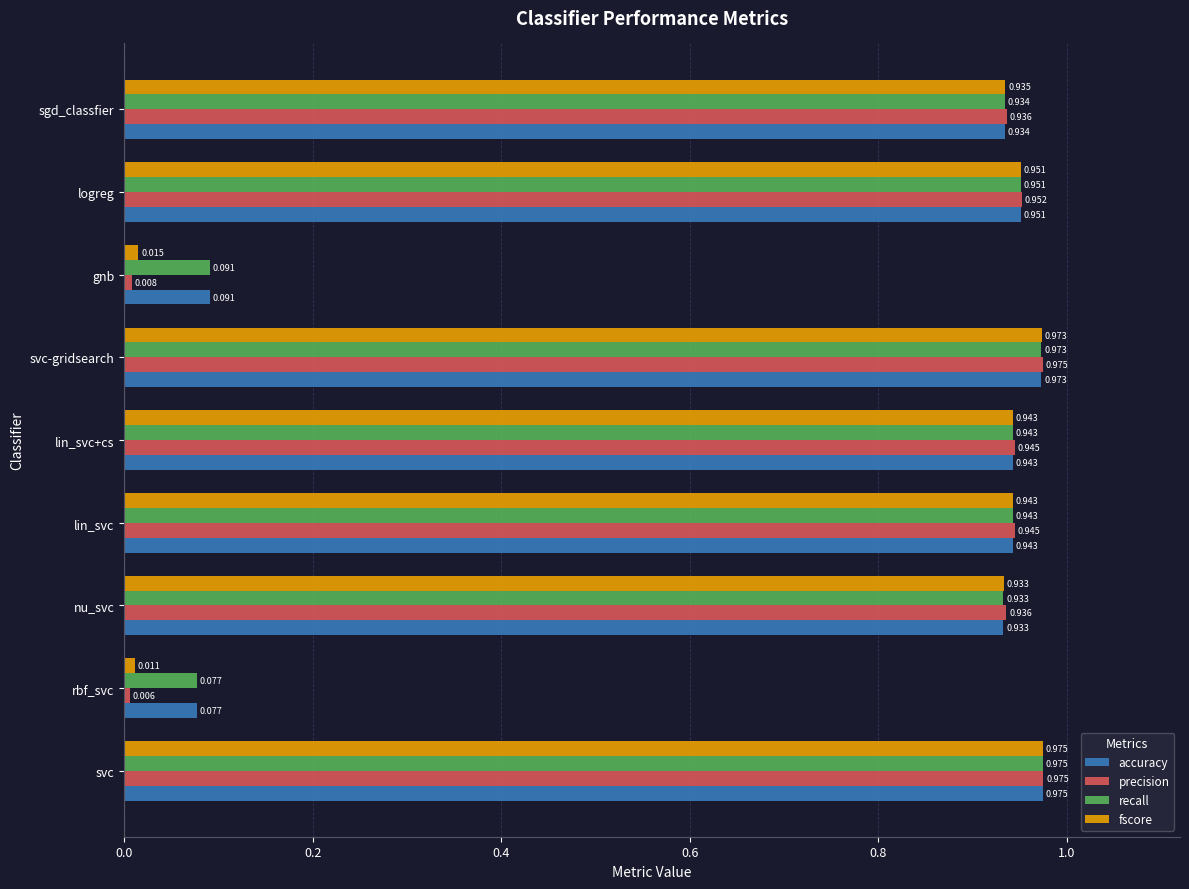

Which category has the lowest value in the accuracy series?

rbf_svc